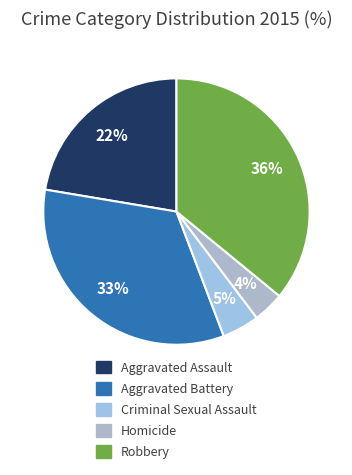

Is there a majority slice in this chart?

No